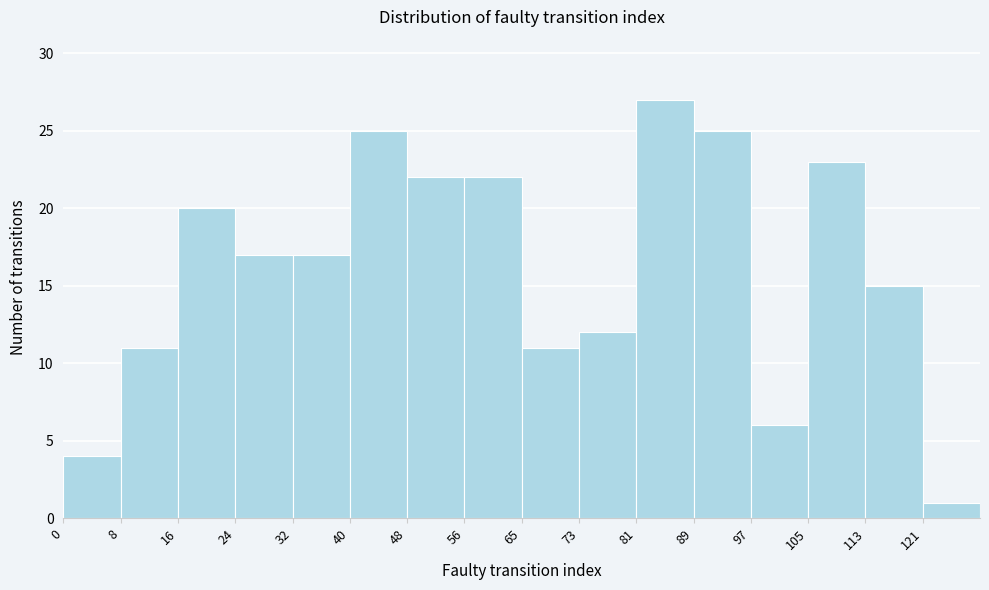

Reading left to right, list every bar in this chart as the range it spans on the x-axis followed by its height. Neither the bar edges nor the heights are printed on the chart, so give them approximately, as read against the axes.

0 to 8: 4
8 to 16: 11
16 to 24: 20
24 to 33: 17
33 to 41: 17
41 to 49: 25
49 to 57: 22
57 to 65: 22
65 to 73: 11
73 to 81: 12
81 to 89: 27
89 to 98: 25
98 to 106: 6
106 to 114: 23
114 to 122: 15
122 to 130: 1